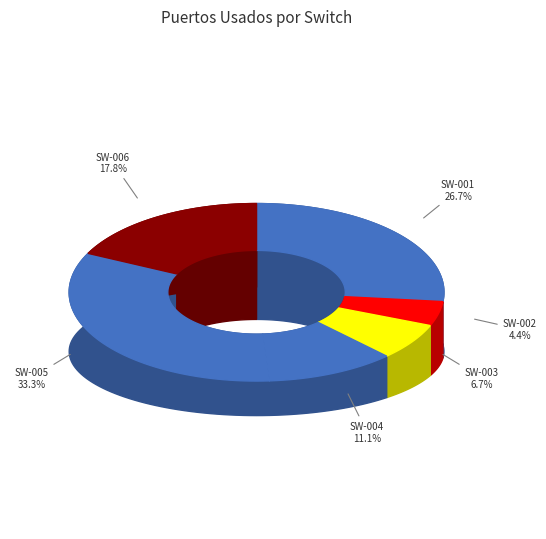

Between SW-003 and SW-004, which is larger?

SW-004